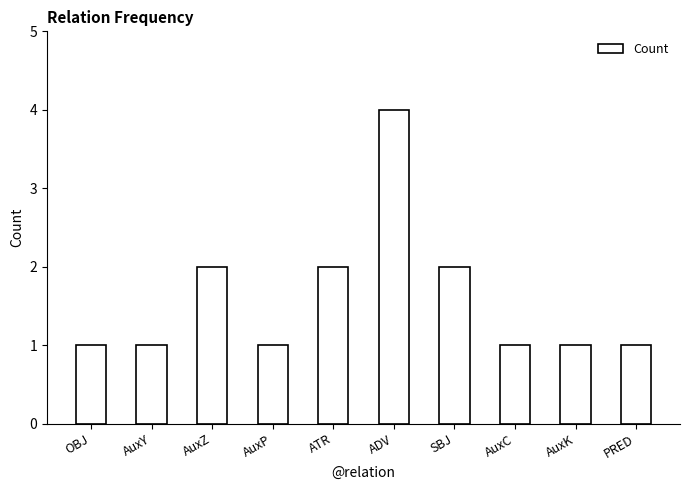

What is the label of the 9th bar from the left?

AuxK